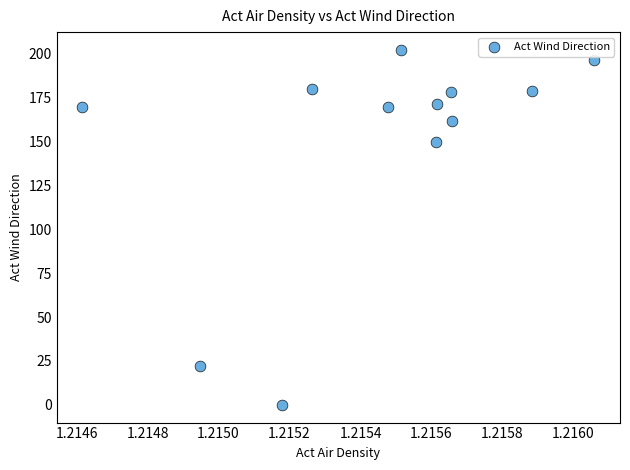

What Y value in the scatter plot is closest to 101?

149.7